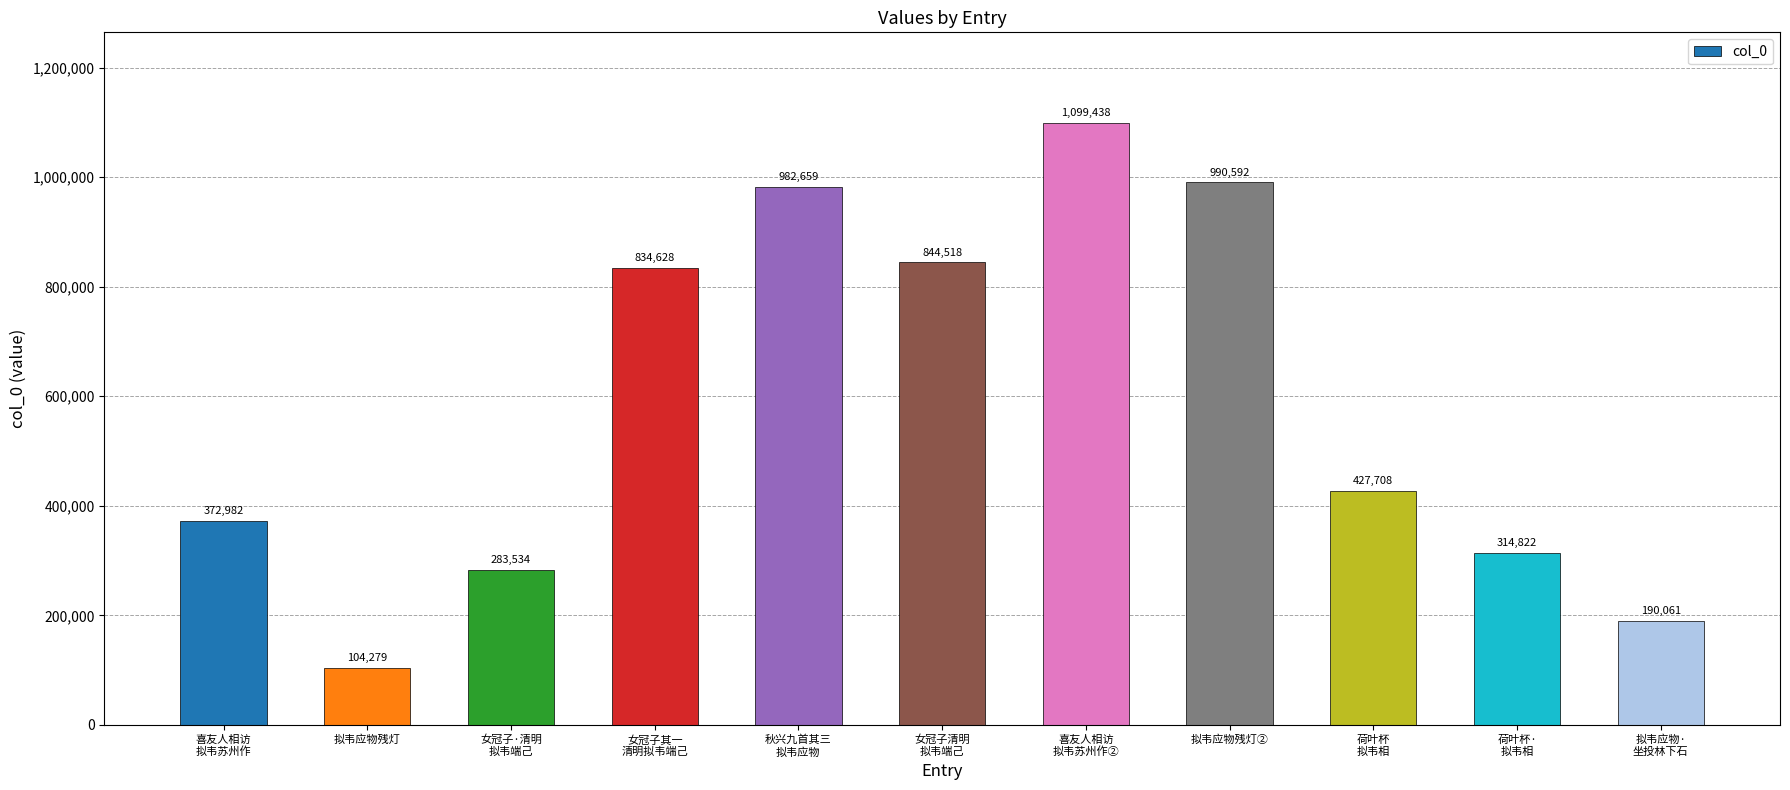

Rank the categories by value from lowest to highest.

拟韦应物残灯, 拟韦应物·
坐投林下石, 女冠子·清明
拟韦端己, 荷叶杯·
拟韦相, 喜友人相访
拟韦苏州作, 荷叶杯
拟韦相, 女冠子其一
清明拟韦端己, 女冠子清明
拟韦端己, 秋兴九首其三
拟韦应物, 拟韦应物残灯②, 喜友人相访
拟韦苏州作②